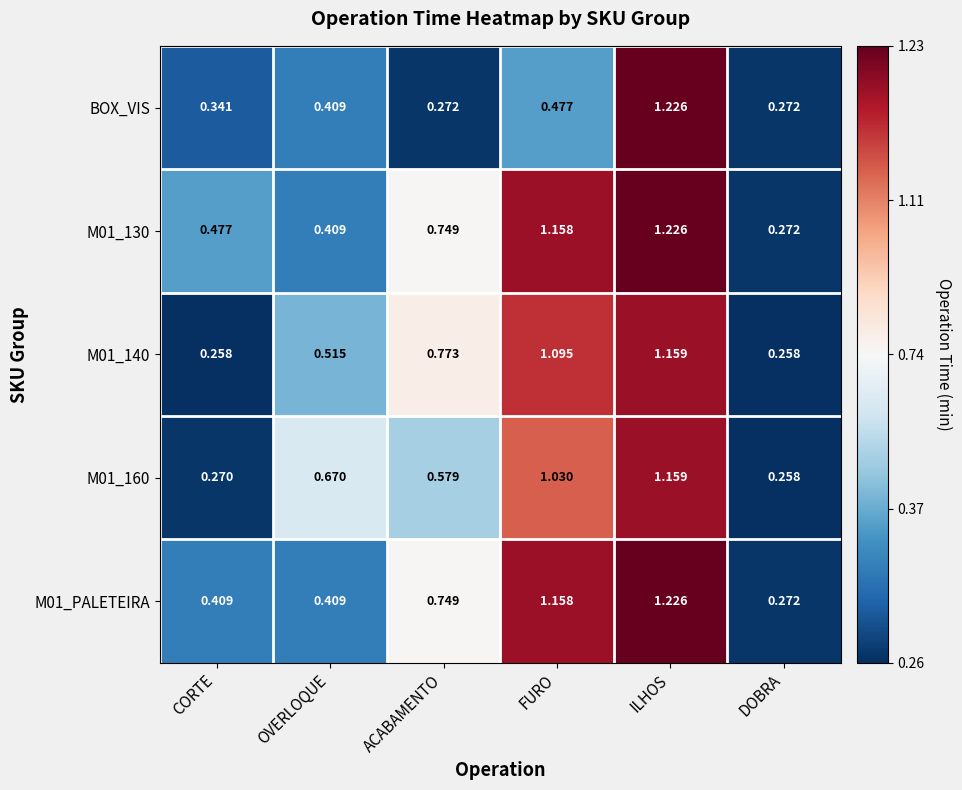

At which category does the chart reach its peak across all series?

ILHOS